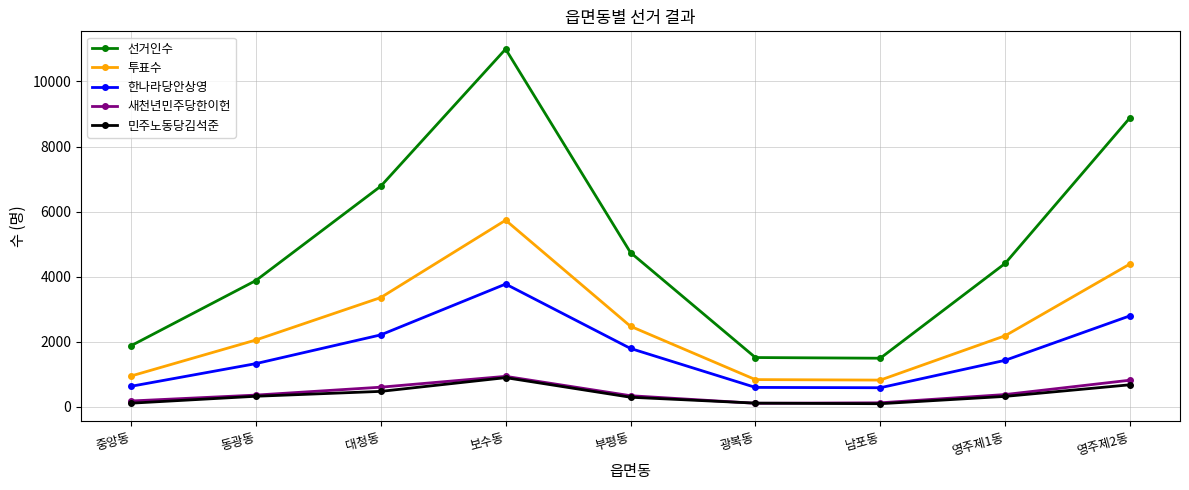

True or false: 선거인수 and 한나라당안상영 intersect in this chart.

False